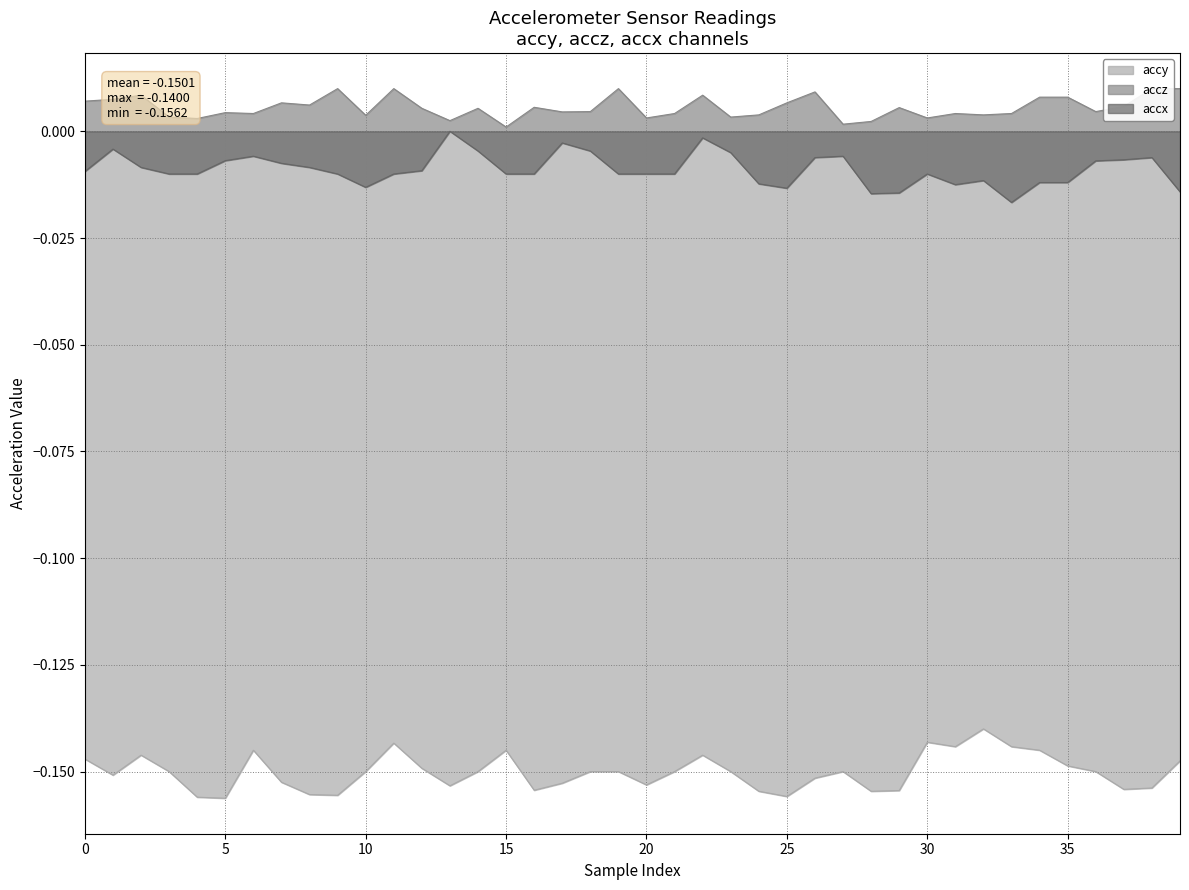

True or false: accy and accx cross at least once.

False